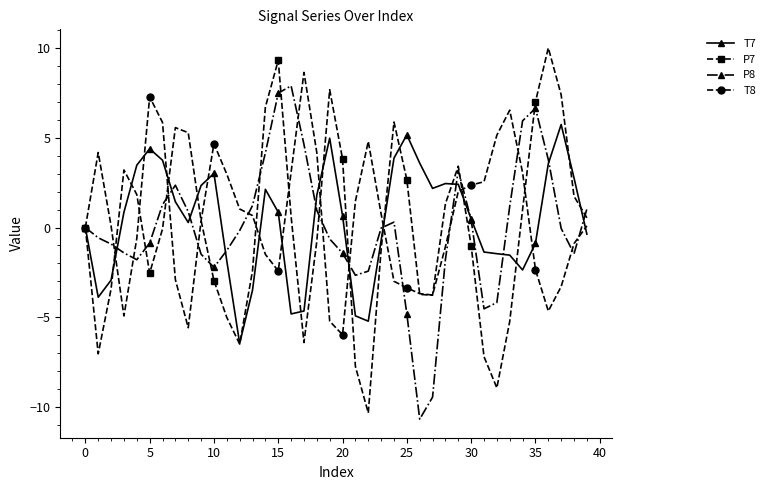

Which series has the largest range (max minus min)?

P7